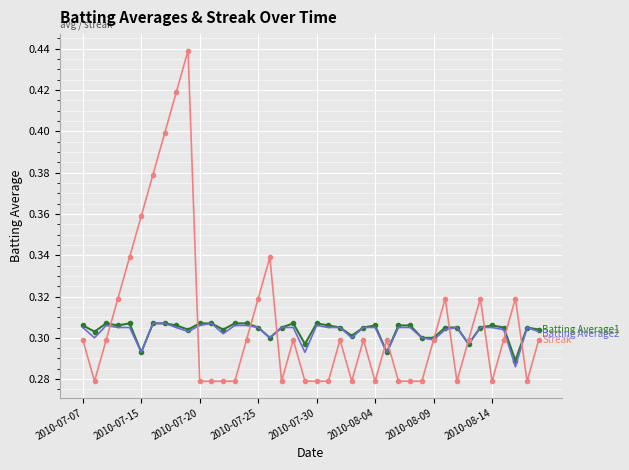

How many distinct data groups are displayed?

3